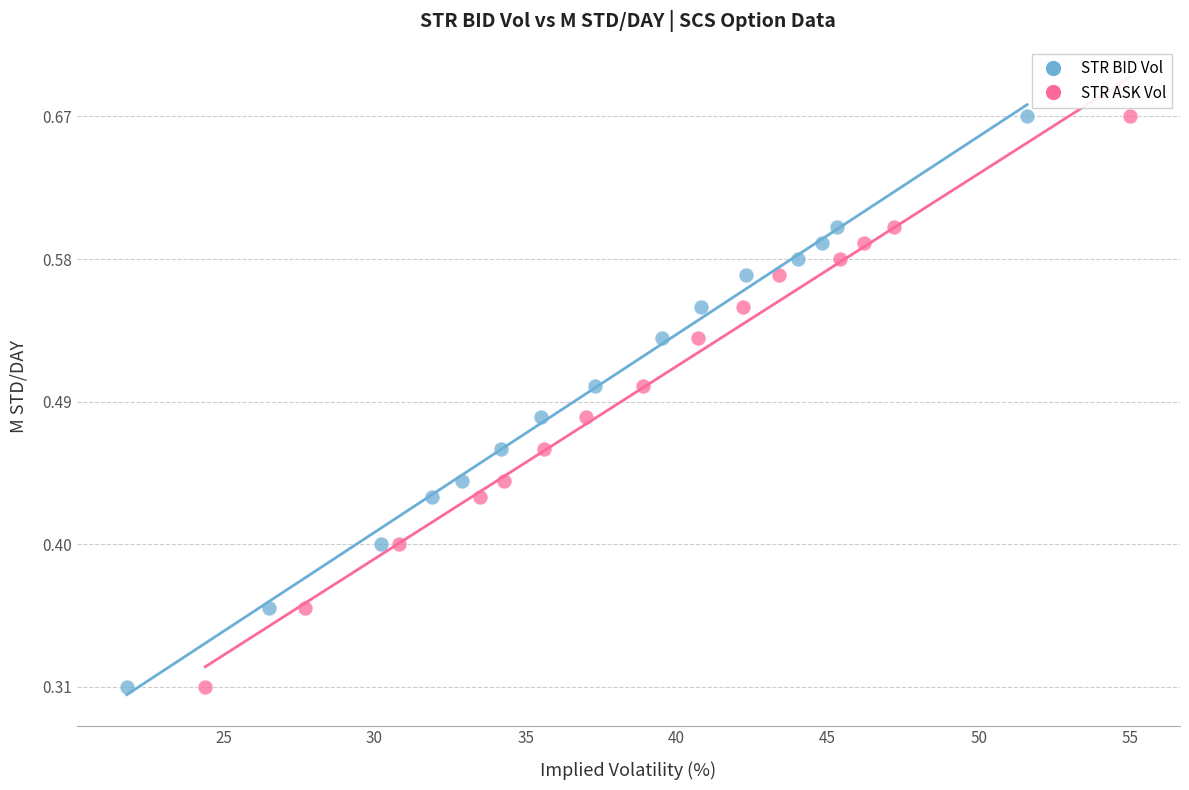

What are all the series names shown in the legend?

STR BID Vol, STR ASK Vol